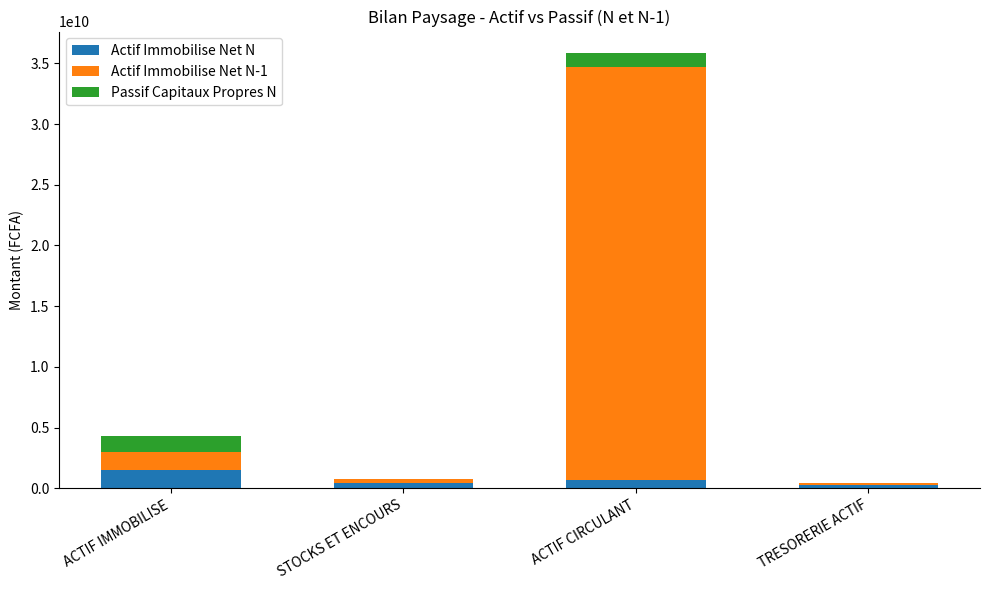

At which category is the sum across all series the highest?

ACTIF CIRCULANT